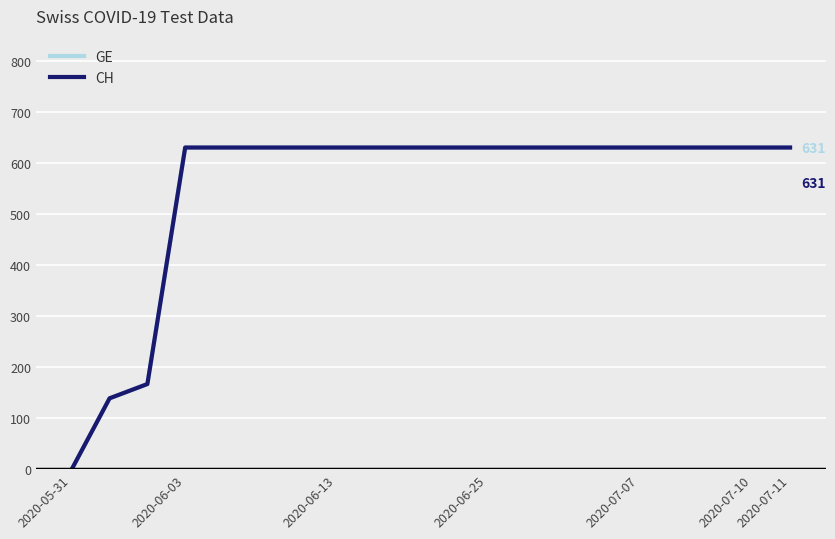

Is this an area chart (filled region under the line)?

No